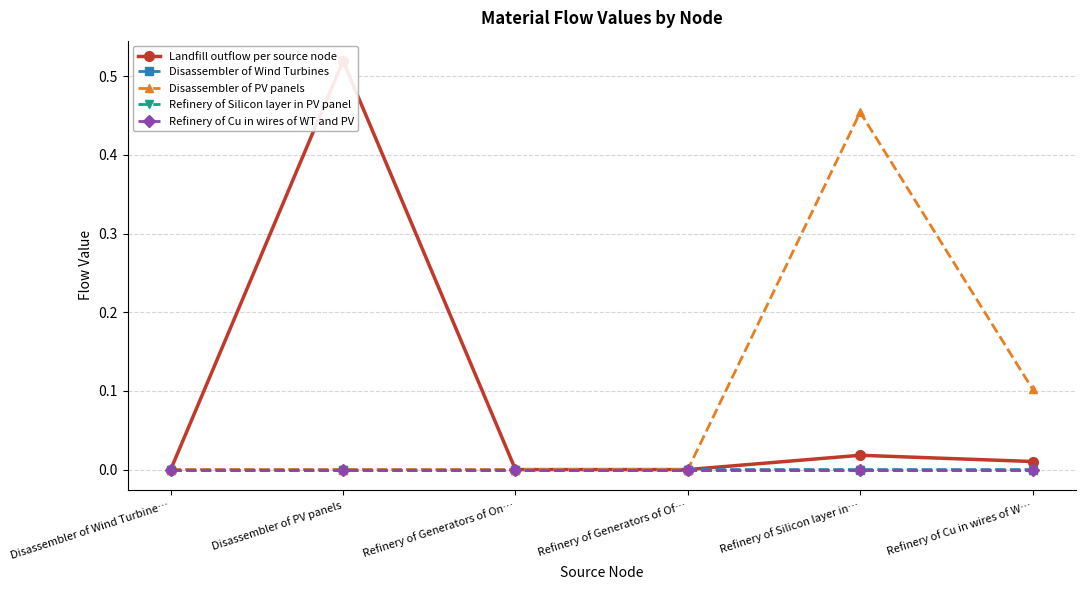

Is the value of Refinery of Cu in wires of WT and PV at Disassembler of PV panels greater than the value of Disassembler of PV panels at Refinery of Generators of Of…?

No